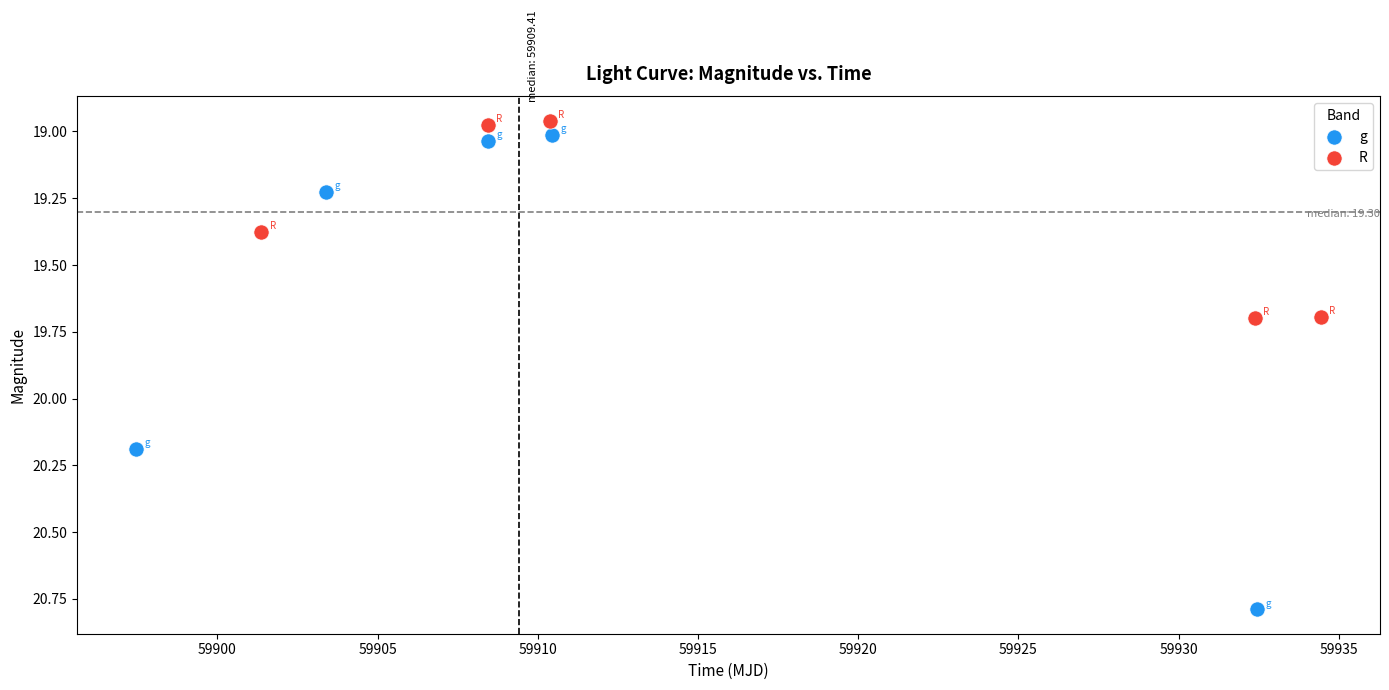

Which series has the widest spread of Y values?

g